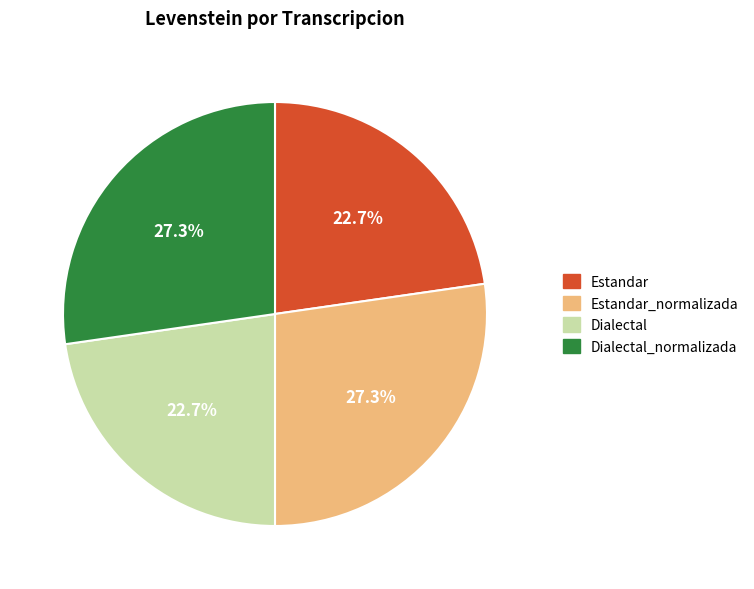

Between Dialectal and Estandar_normalizada, which is larger?

Estandar_normalizada